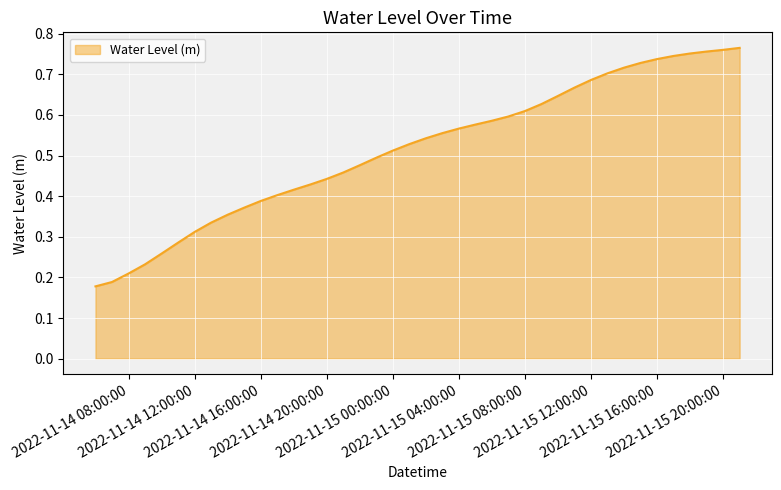

How many lines are shown in the chart?

1